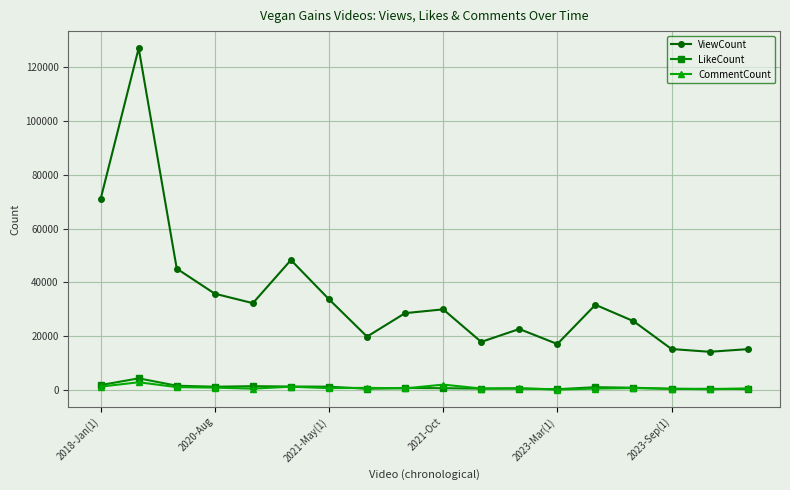

True or false: ViewCount and LikeCount cross at least once.

False